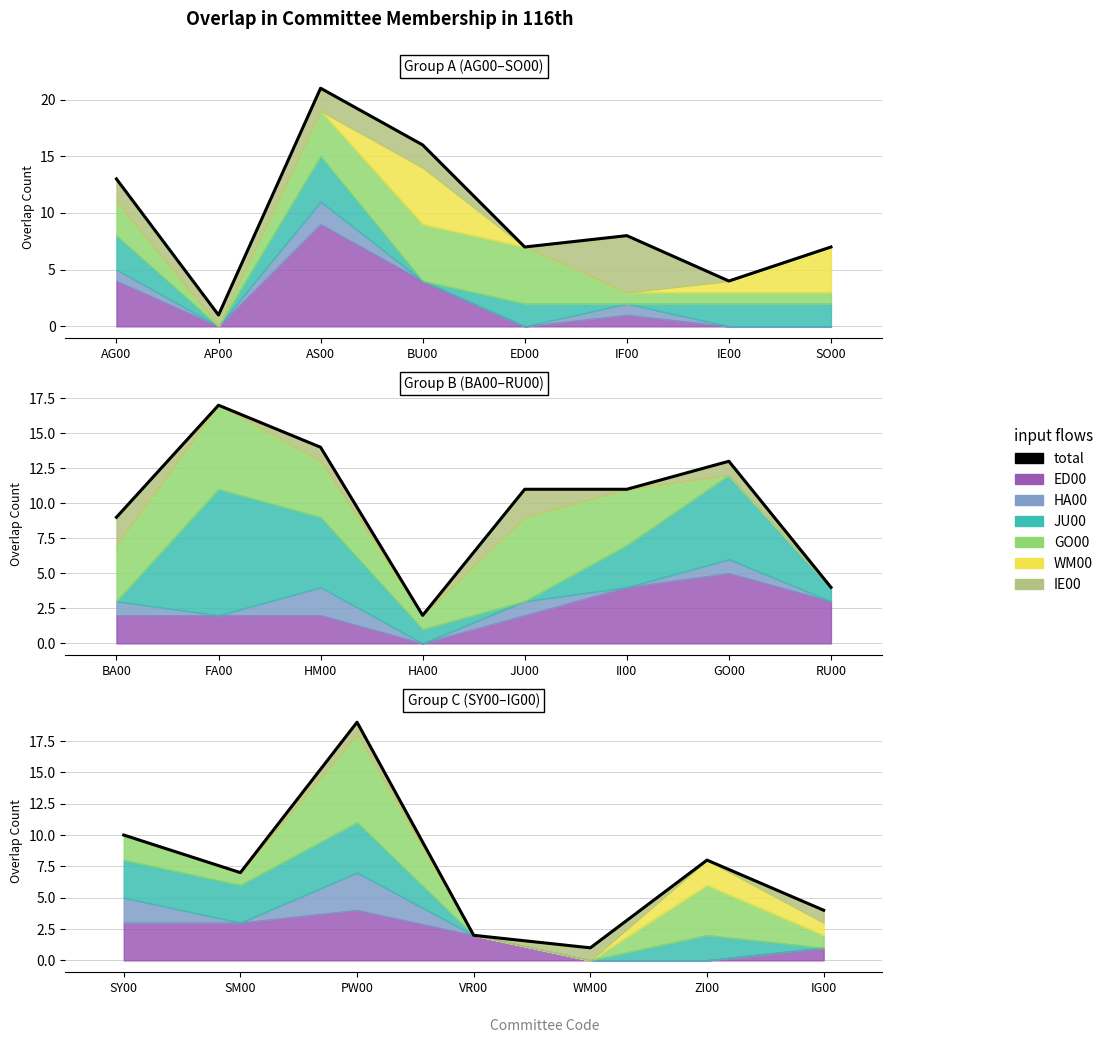

How many data points are above 8?

3